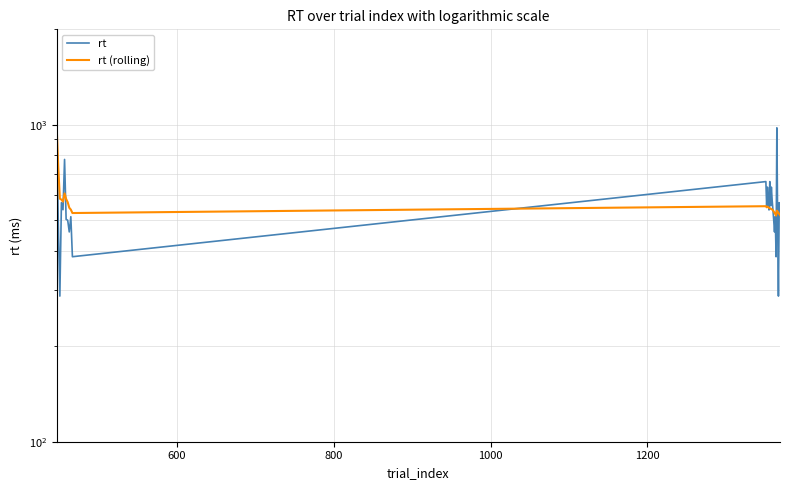

How many values in the rt series exceed 539?

15